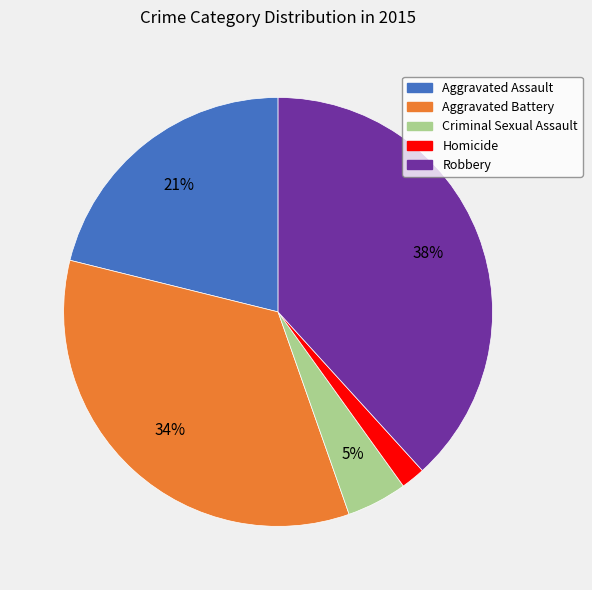

Which has a higher value, Criminal Sexual Assault or Aggravated Assault?

Aggravated Assault